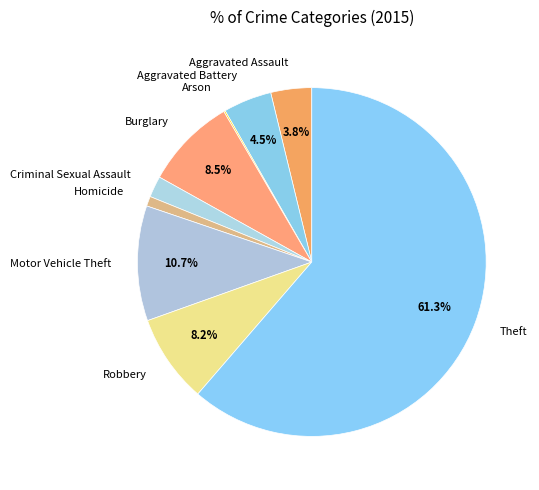

Which slice is the largest?

Theft